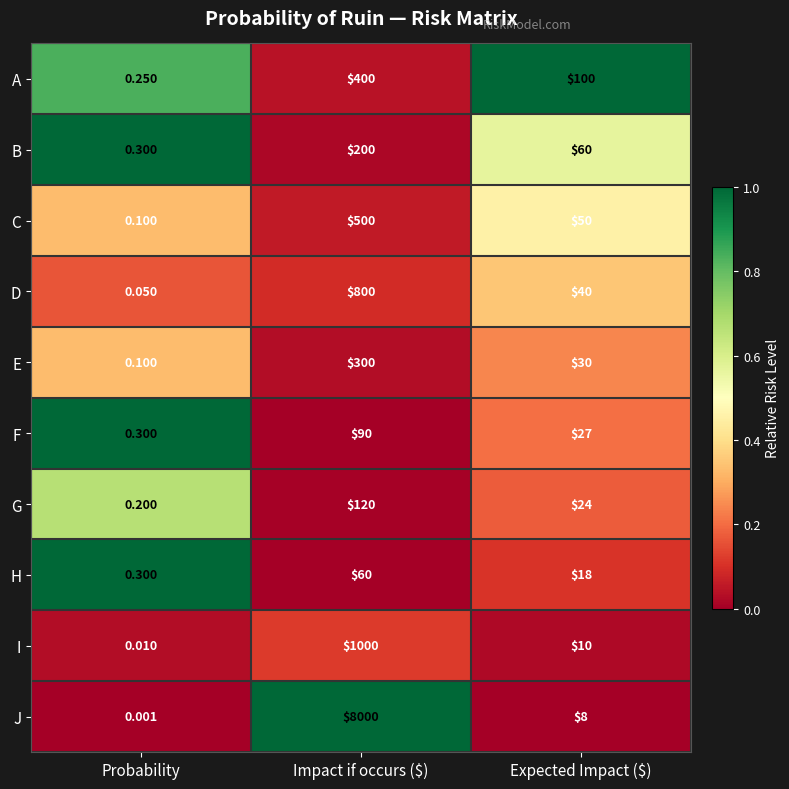

Between Probability and Impact if occurs ($), which series saw the biggest shift?

J